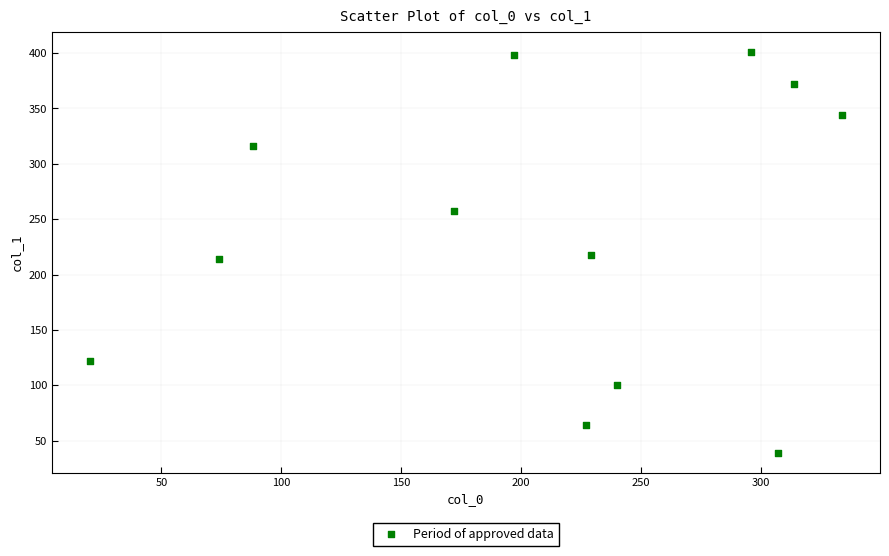

What is the average X value?

208